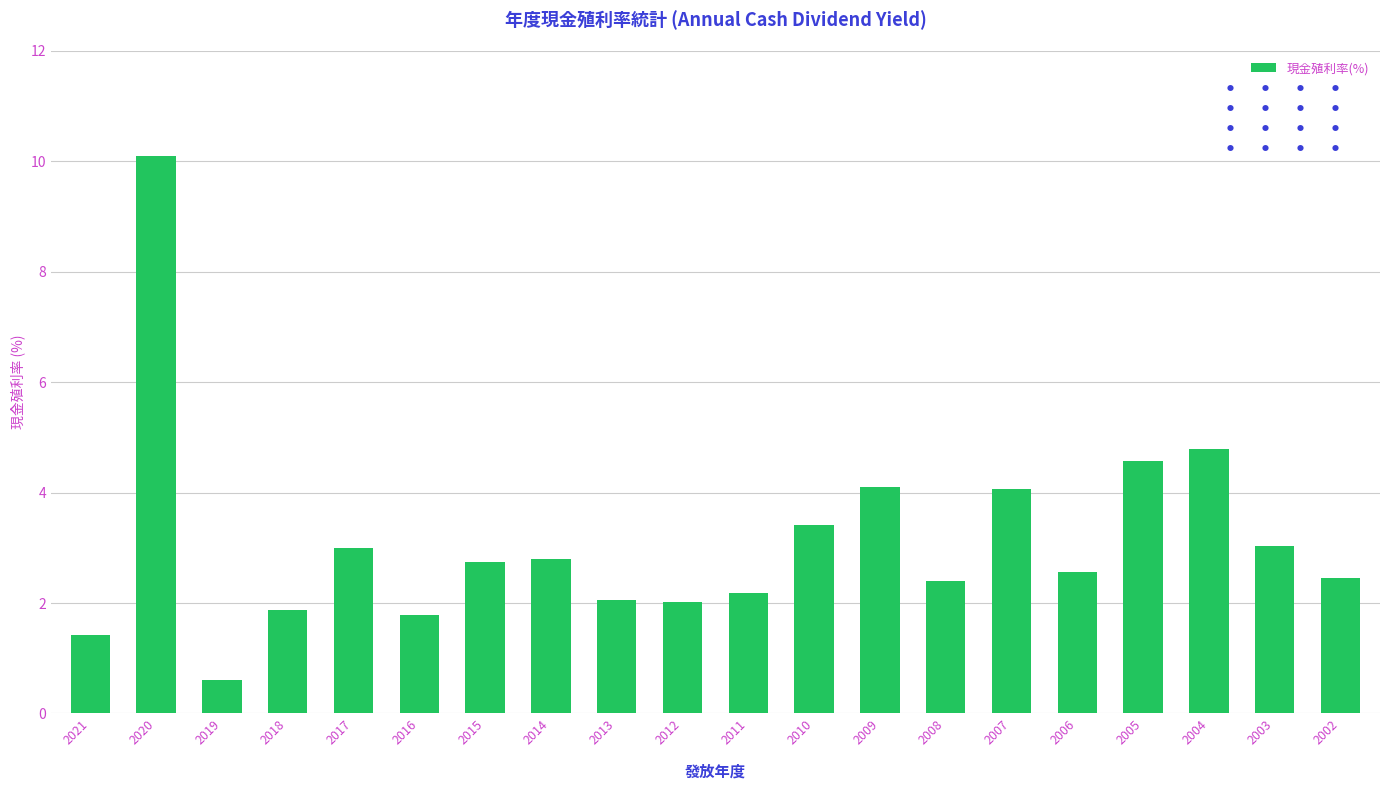

What is the difference between the maximum and minimum values?

9.5